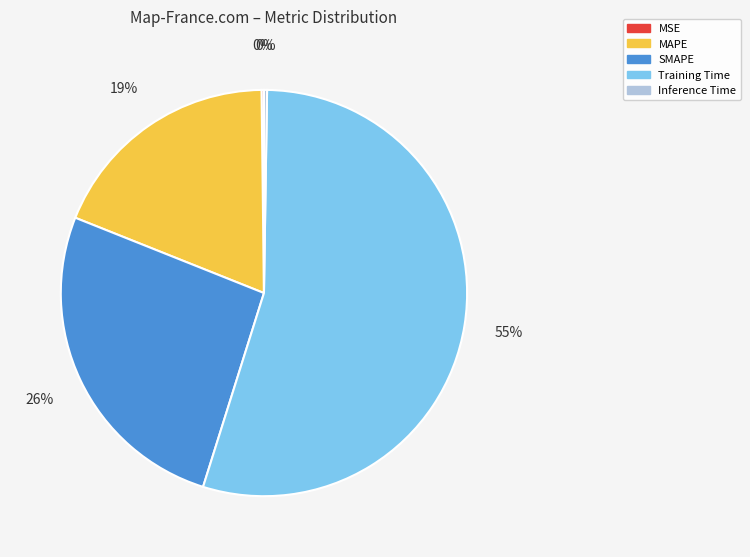

Which has a higher value, MAPE or SMAPE?

SMAPE